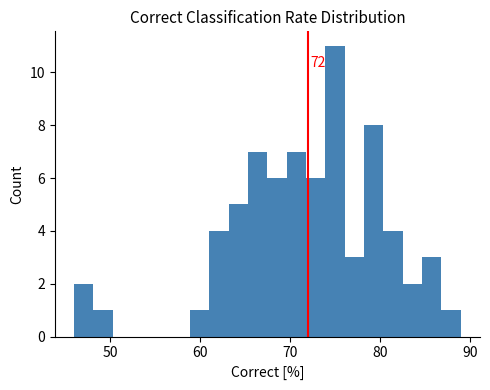

Around what value on the x-axis is the tallest bar? Give the approximate position of its centre, as read against the axis.

75